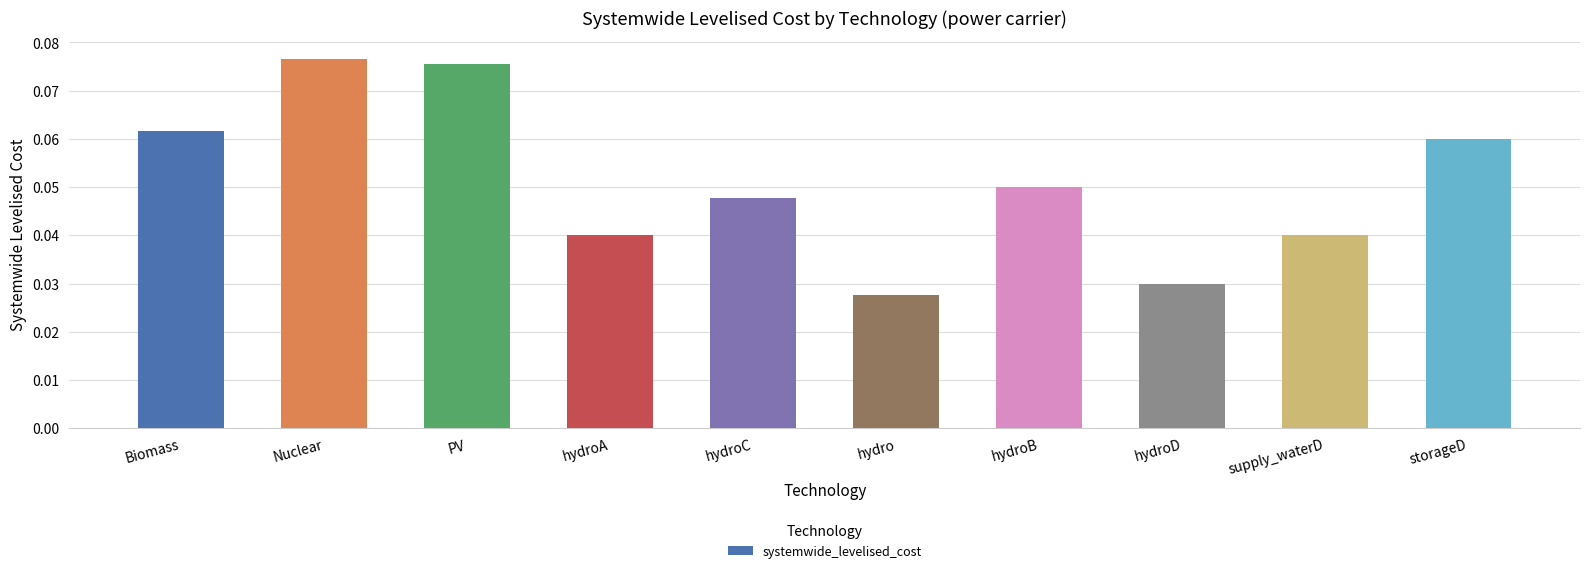

How many distinct data groups are displayed?

1